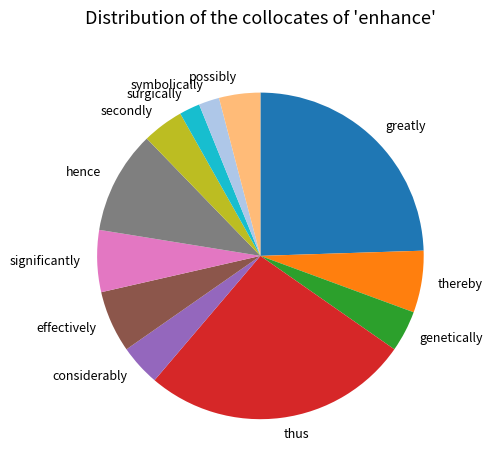

Combined, do symbolically and secondly account for over 50%?

No